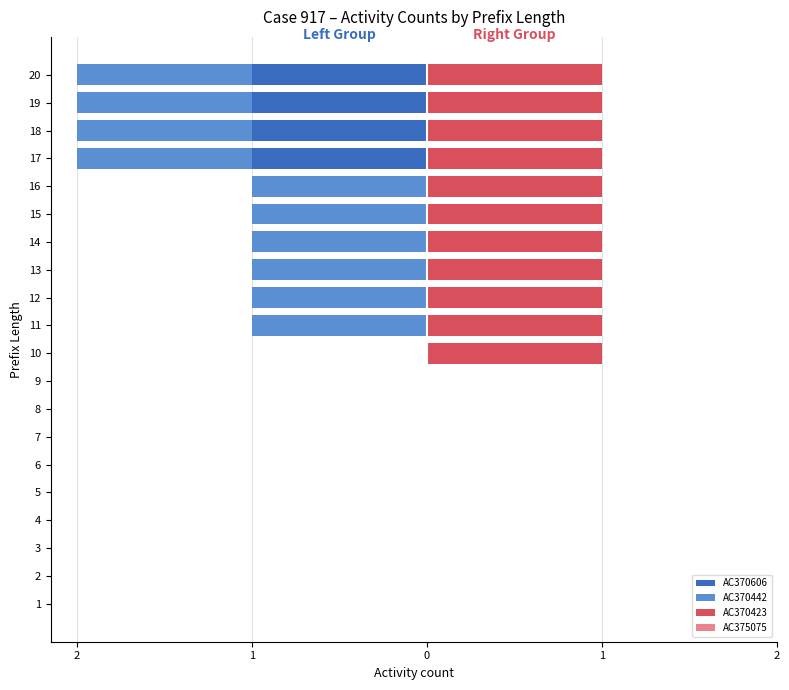

The AC370423 series shows 1.5 at 17. True or false?

False